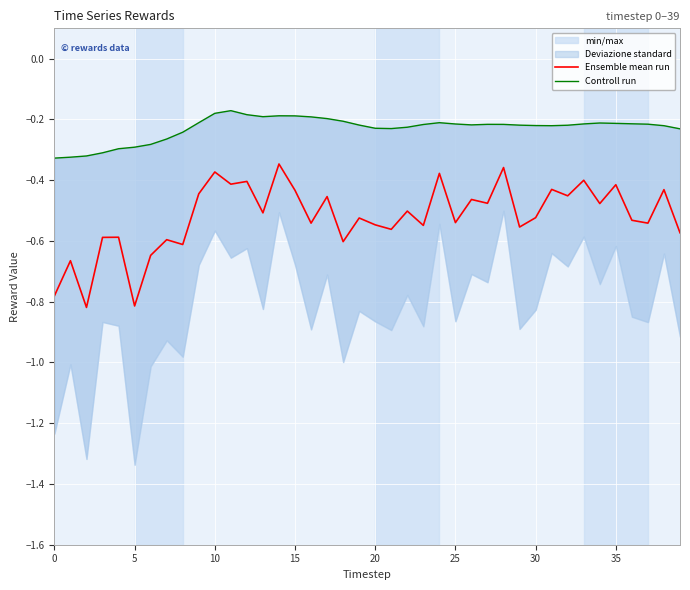

What is the lowest value of the Controll run series?

-0.3